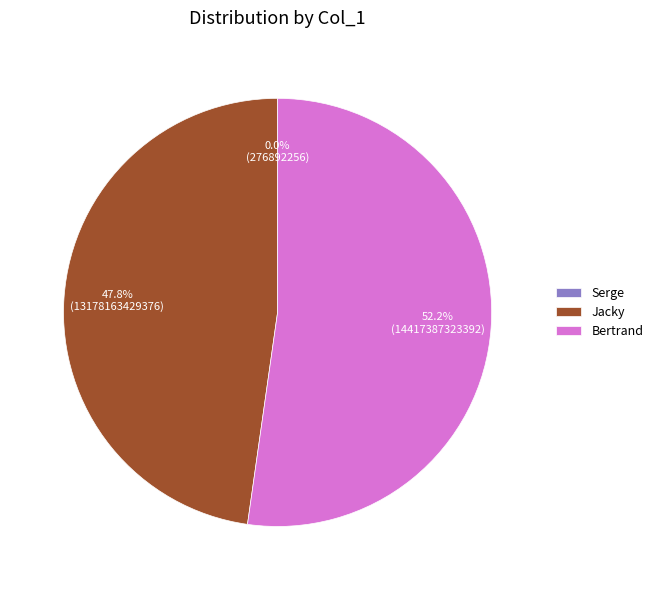

Between Jacky and Bertrand, which is larger?

Bertrand